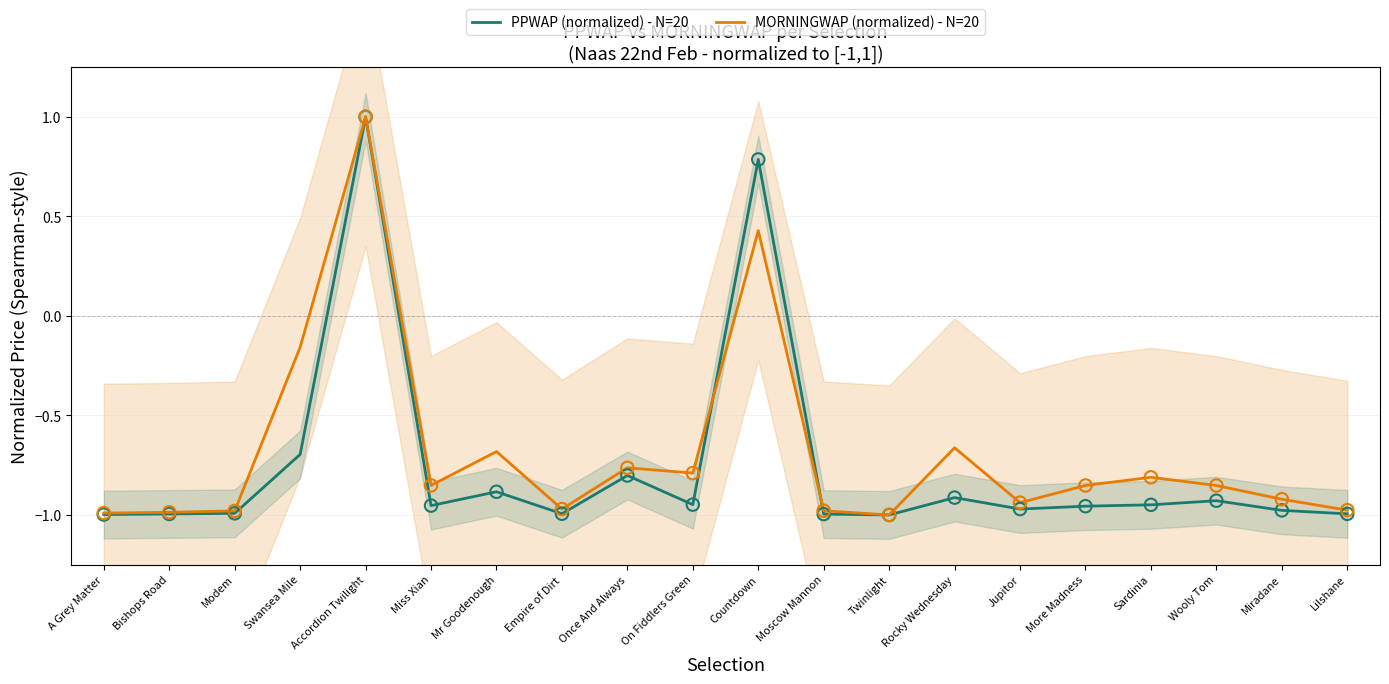

Which series contains the highest Y value?

PPWAP (normalized) - N=20